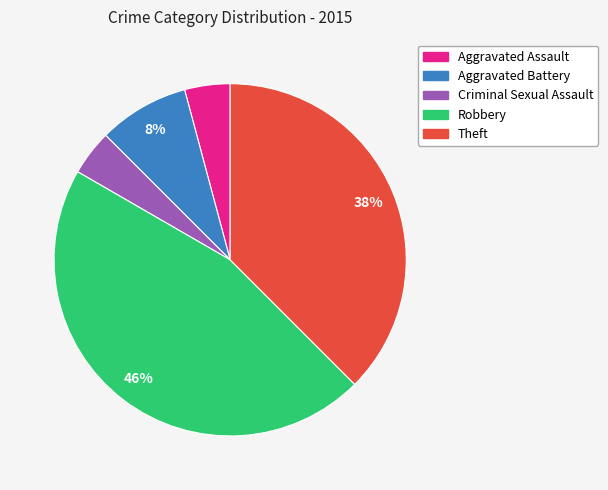

To the nearest percent, what portion does Aggravated Battery represent?

8%